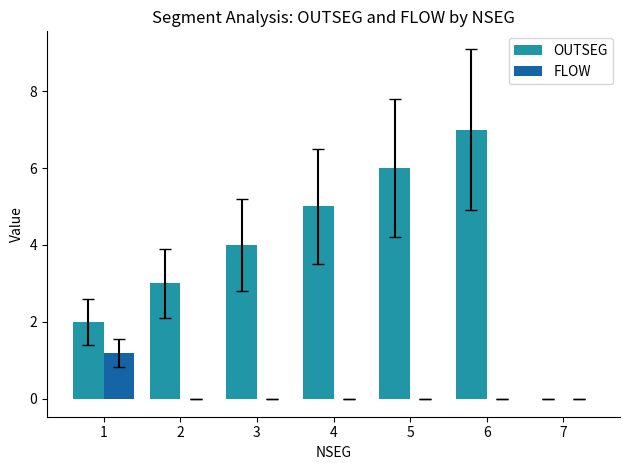

Does the chart contain stacked bars?

No